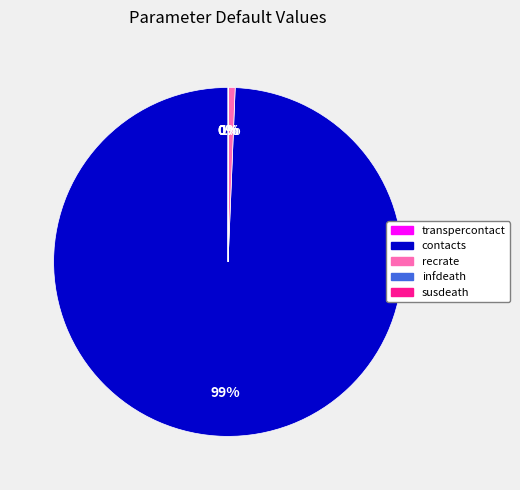

To the nearest percent, what is the difference between the largest and smallest slice percentages?

99%